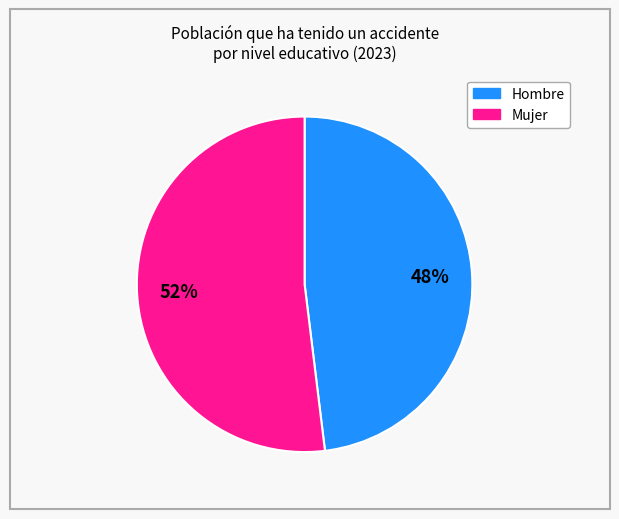

To the nearest percent, what is the difference between the largest and smallest slice percentages?

4%